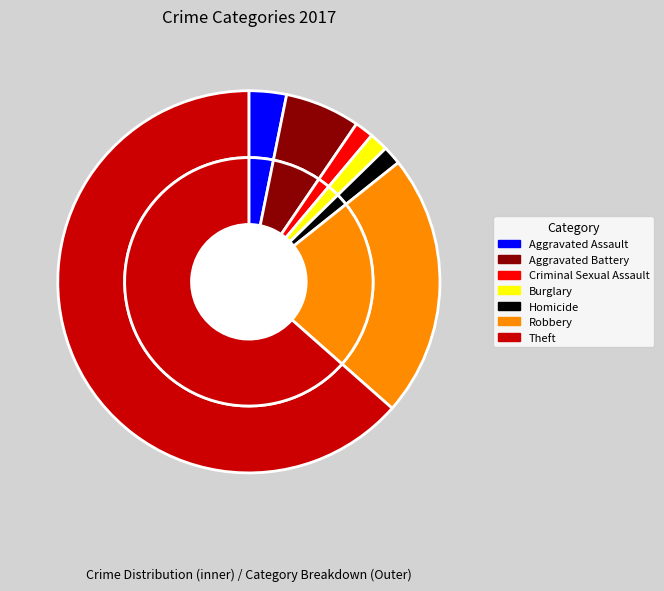

Which has a higher value, Aggravated Assault or Theft?

Theft